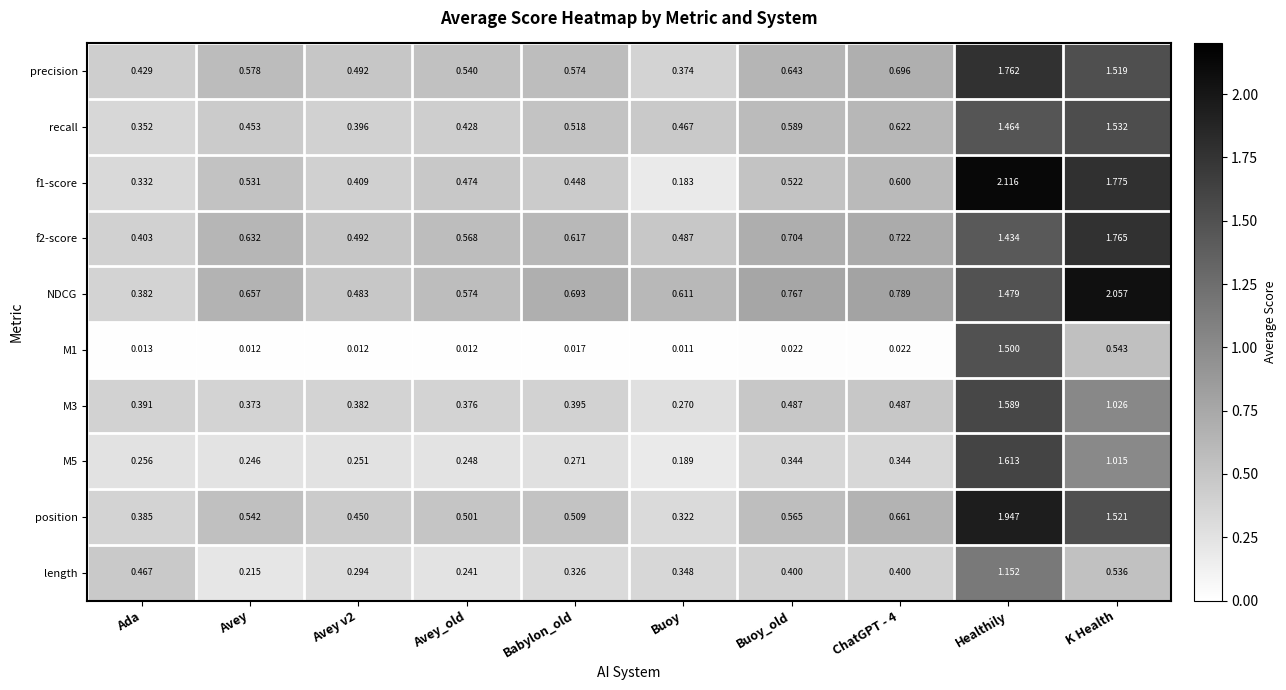

Is the value of M1 at Healthily greater than the value of position at ChatGPT - 4?

Yes